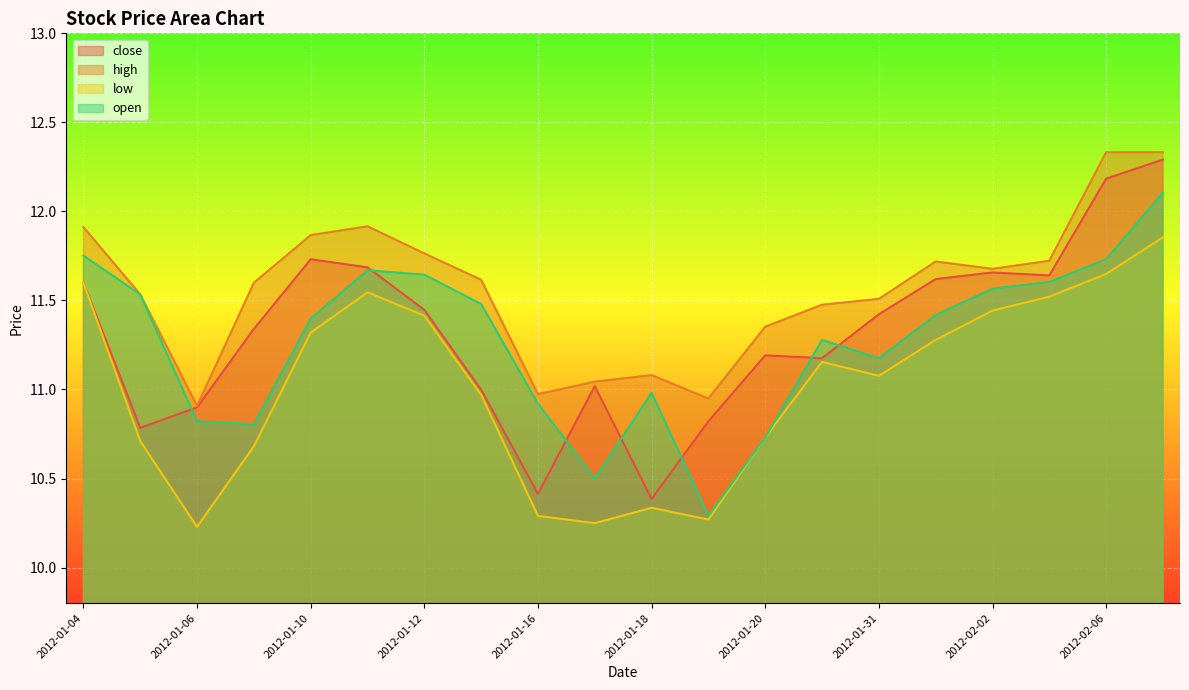

How many values in the open series exceed 11?

13